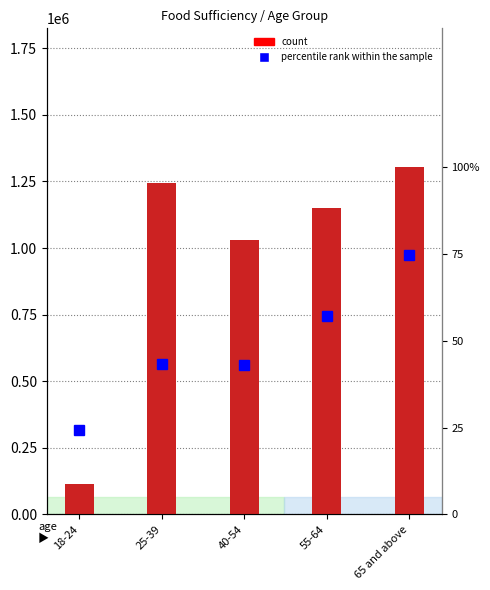

Reading left to right, list all the values displayed in this chart.

count: 18-24=113376.0	25-39=1245362.0	40-54=1029888.0	55-64=1149243.0	65 and above=1303515.0
percentile rank within the sample: 18-24=24.4	25-39=43.3	40-54=43.1	55-64=57.3	65 and above=74.6